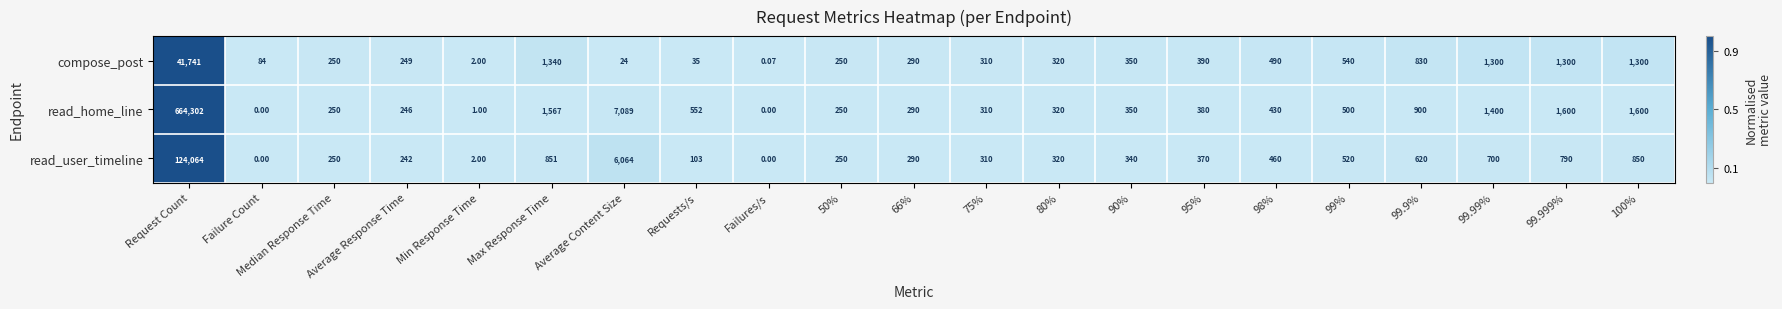

List the series in order of their peak value, highest first.

read_home_line, read_user_timeline, compose_post